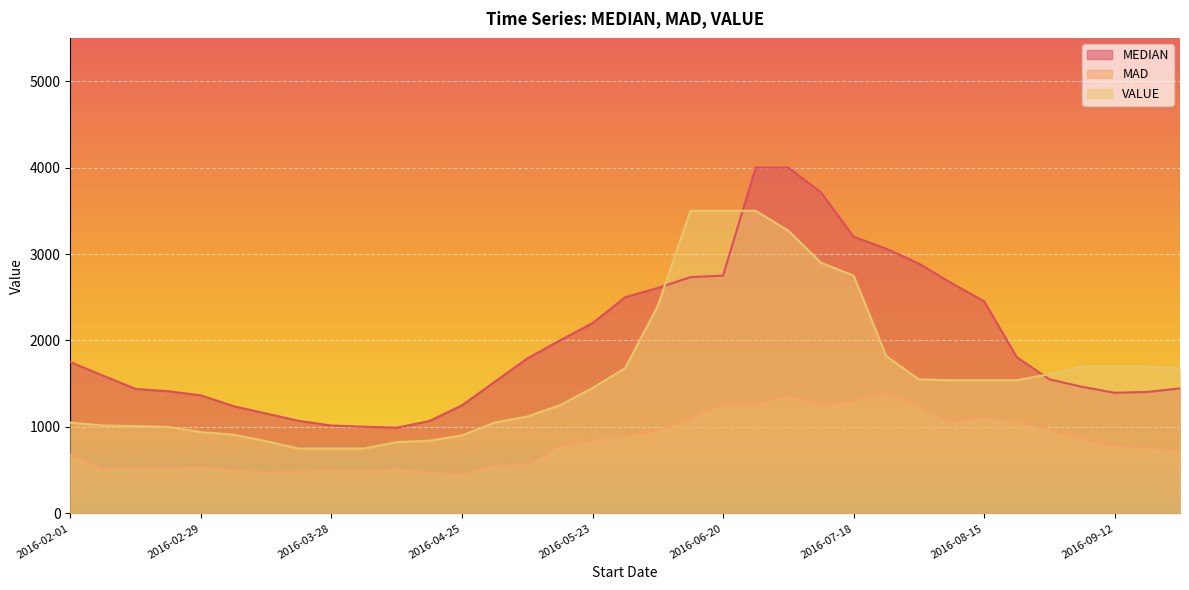

Is it true that MEDIAN equals 3200.0 at 2016-07-18?

True